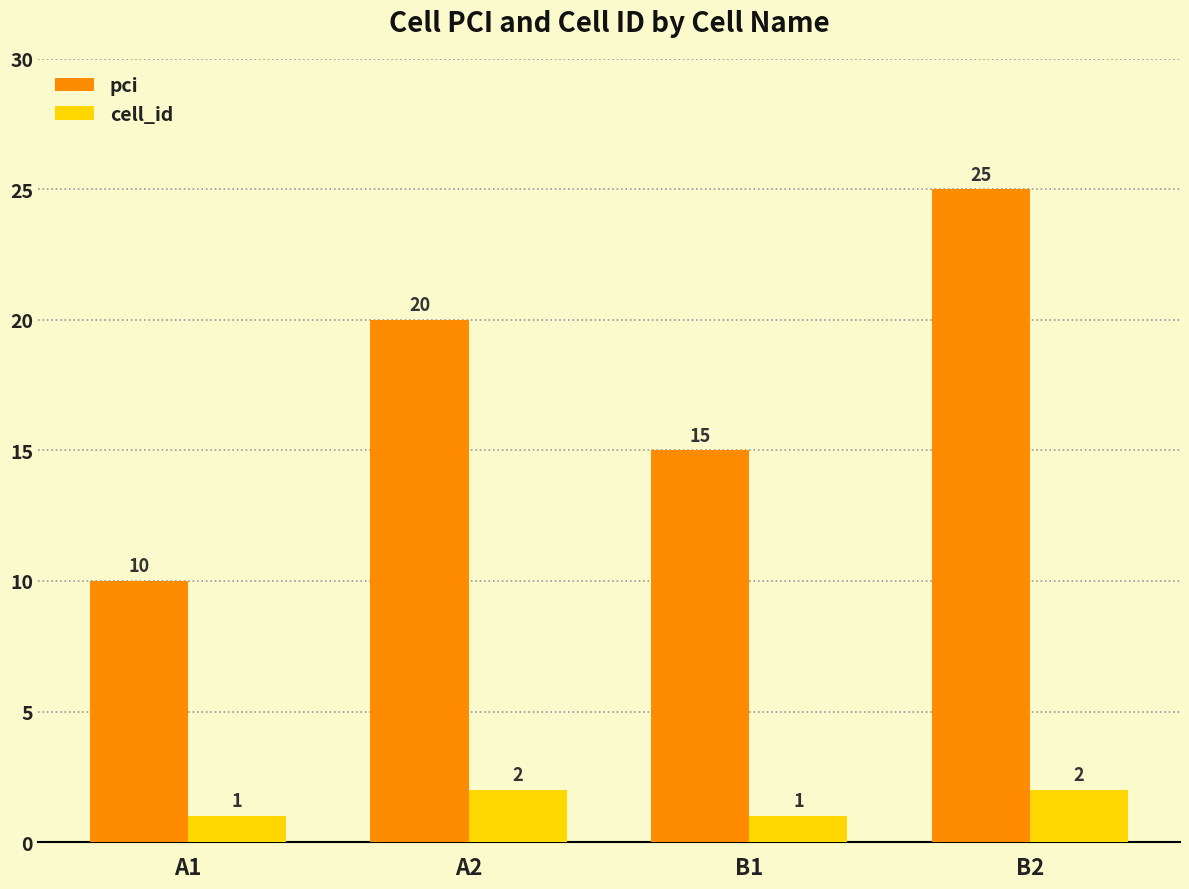

Which series has the widest spread of values?

pci